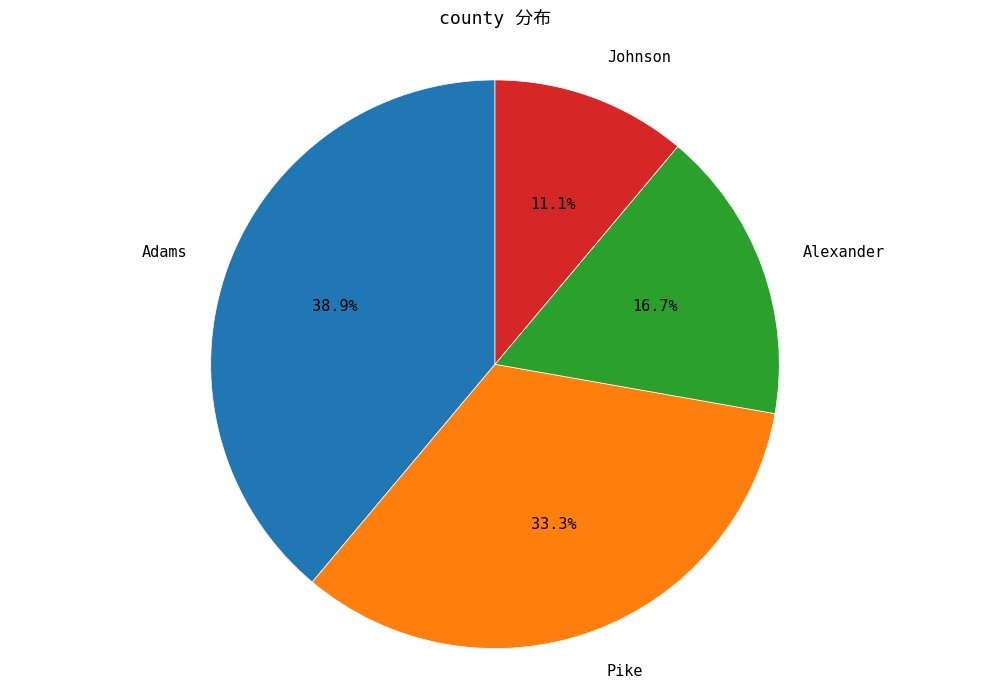

Does any single category account for the majority?

No